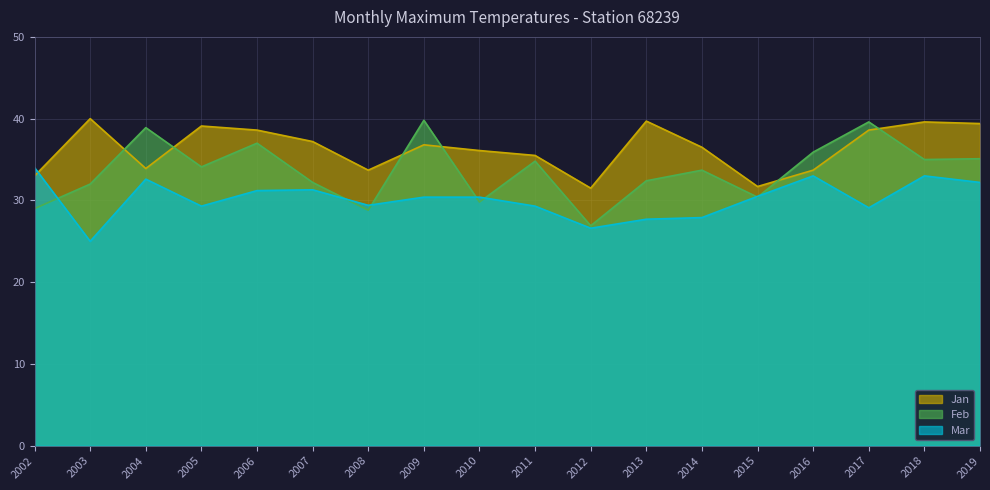

Reading right to left, transcribe all the data shown in this chart.

Jan: 2019=39.4	2018=39.6	2017=38.6	2016=33.7	2015=31.7	2014=36.5	2013=39.7	2012=31.5	2011=35.5	2010=36.1	2009=36.8	2008=33.7	2007=37.2	2006=38.6	2005=39.1	2004=33.9	2003=40.0	2002=33.0
Feb: 2019=35.1	2018=35.0	2017=39.6	2016=35.9	2015=30.4	2014=33.7	2013=32.4	2012=26.9	2011=34.8	2010=29.8	2009=39.8	2008=28.8	2007=32.2	2006=37.0	2005=34.1	2004=38.9	2003=32.0	2002=29.0
Mar: 2019=32.2	2018=33.0	2017=29.1	2016=33.0	2015=30.5	2014=27.9	2013=27.7	2012=26.6	2011=29.3	2010=30.4	2009=30.4	2008=29.4	2007=31.3	2006=31.2	2005=29.3	2004=32.6	2003=25.0	2002=34.0